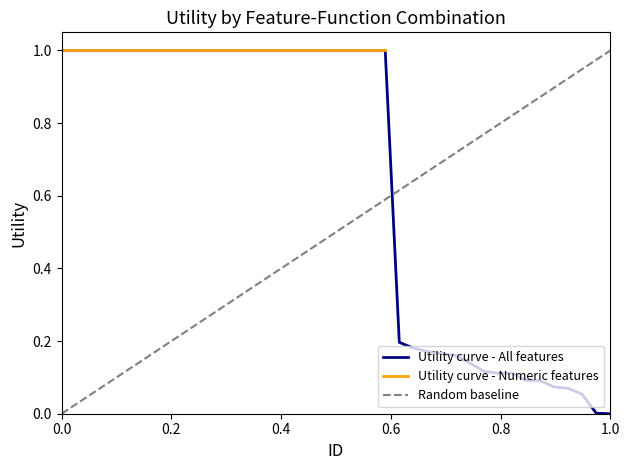

What is the sum of the values at 23 and 6?

2.0